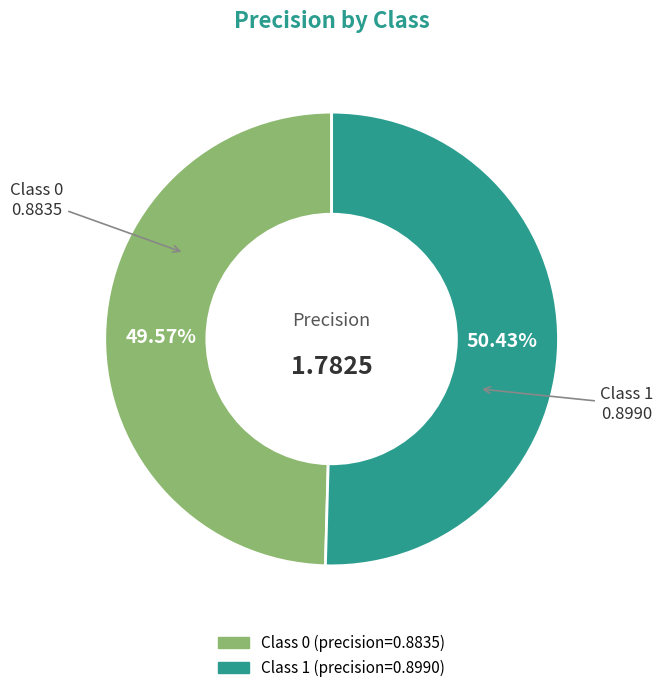

Is there any slice that represents more than half of the pie?

Yes